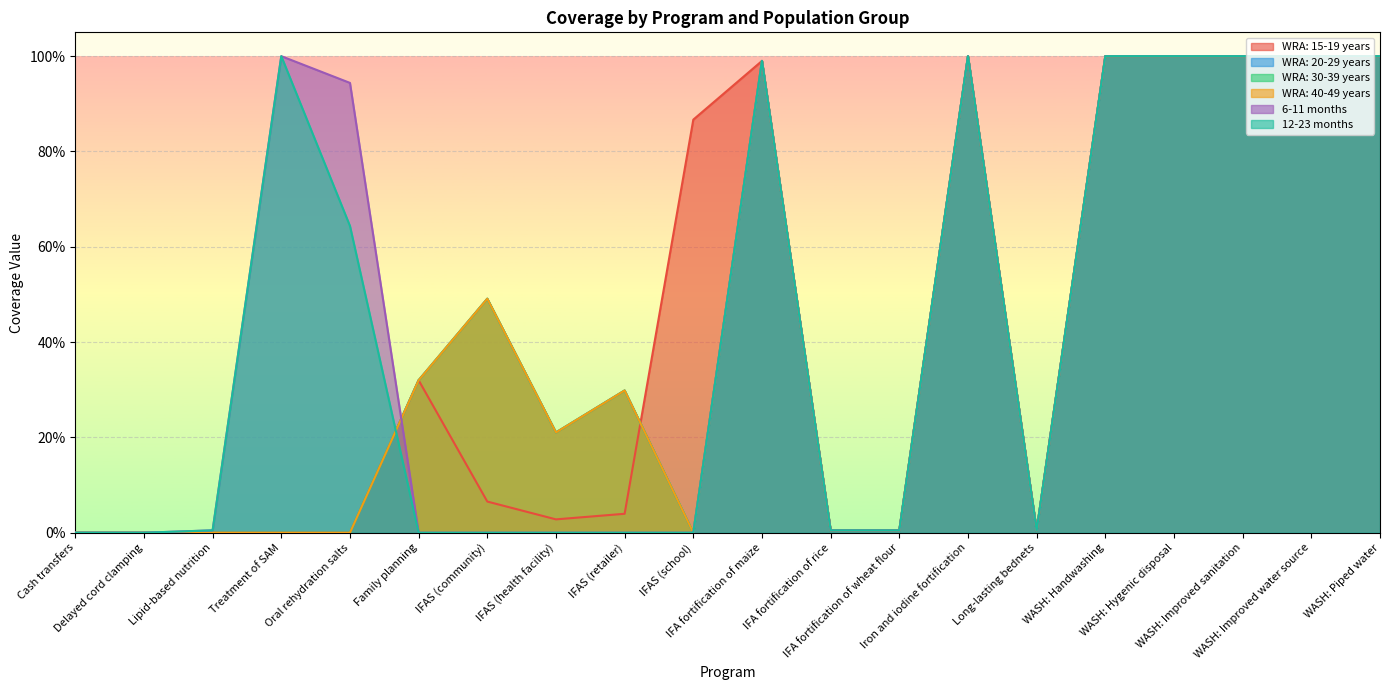

Reading right to left, transcribe all the data shown in this chart.

WRA: 15-19 years: WASH: Piped water=1.0	WASH: Improved water source=1.0	WASH: Improved sanitation=1.0	WASH: Hygenic disposal=1.0	WASH: Handwashing=1.0	Long-lasting bednets=0.0	Iron and iodine fortification=1.0	IFA fortification of wheat flour=0.0	IFA fortification of rice=0.0	IFA fortification of maize=1.0	IFAS (school)=0.9	IFAS (retailer)=0.0	IFAS (health facility)=0.0	IFAS (community)=0.1	Family planning=0.3	Oral rehydration salts=0.0	Treatment of SAM=0.0	Lipid-based nutrition=0.0	Delayed cord clamping=0.0	Cash transfers=0.0
WRA: 20-29 years: WASH: Piped water=1.0	WASH: Improved water source=1.0	WASH: Improved sanitation=1.0	WASH: Hygenic disposal=1.0	WASH: Handwashing=1.0	Long-lasting bednets=0.0	Iron and iodine fortification=1.0	IFA fortification of wheat flour=0.0	IFA fortification of rice=0.0	IFA fortification of maize=1.0	IFAS (school)=0.0	IFAS (retailer)=0.3	IFAS (health facility)=0.2	IFAS (community)=0.5	Family planning=0.3	Oral rehydration salts=0.0	Treatment of SAM=0.0	Lipid-based nutrition=0.0	Delayed cord clamping=0.0	Cash transfers=0.0
WRA: 30-39 years: WASH: Piped water=1.0	WASH: Improved water source=1.0	WASH: Improved sanitation=1.0	WASH: Hygenic disposal=1.0	WASH: Handwashing=1.0	Long-lasting bednets=0.0	Iron and iodine fortification=1.0	IFA fortification of wheat flour=0.0	IFA fortification of rice=0.0	IFA fortification of maize=1.0	IFAS (school)=0.0	IFAS (retailer)=0.3	IFAS (health facility)=0.2	IFAS (community)=0.5	Family planning=0.3	Oral rehydration salts=0.0	Treatment of SAM=0.0	Lipid-based nutrition=0.0	Delayed cord clamping=0.0	Cash transfers=0.0
WRA: 40-49 years: WASH: Piped water=1.0	WASH: Improved water source=1.0	WASH: Improved sanitation=1.0	WASH: Hygenic disposal=1.0	WASH: Handwashing=1.0	Long-lasting bednets=0.0	Iron and iodine fortification=1.0	IFA fortification of wheat flour=0.0	IFA fortification of rice=0.0	IFA fortification of maize=1.0	IFAS (school)=0.0	IFAS (retailer)=0.3	IFAS (health facility)=0.2	IFAS (community)=0.5	Family planning=0.3	Oral rehydration salts=0.0	Treatment of SAM=0.0	Lipid-based nutrition=0.0	Delayed cord clamping=0.0	Cash transfers=0.0
6-11 months: WASH: Piped water=1.0	WASH: Improved water source=1.0	WASH: Improved sanitation=1.0	WASH: Hygenic disposal=1.0	WASH: Handwashing=1.0	Long-lasting bednets=0.0	Iron and iodine fortification=1.0	IFA fortification of wheat flour=0.0	IFA fortification of rice=0.0	IFA fortification of maize=1.0	IFAS (school)=0.0	IFAS (retailer)=0.0	IFAS (health facility)=0.0	IFAS (community)=0.0	Family planning=0.0	Oral rehydration salts=0.9	Treatment of SAM=1.0	Lipid-based nutrition=0.0	Delayed cord clamping=0.0	Cash transfers=0.0
12-23 months: WASH: Piped water=1.0	WASH: Improved water source=1.0	WASH: Improved sanitation=1.0	WASH: Hygenic disposal=1.0	WASH: Handwashing=1.0	Long-lasting bednets=0.0	Iron and iodine fortification=1.0	IFA fortification of wheat flour=0.0	IFA fortification of rice=0.0	IFA fortification of maize=1.0	IFAS (school)=0.0	IFAS (retailer)=0.0	IFAS (health facility)=0.0	IFAS (community)=0.0	Family planning=0.0	Oral rehydration salts=0.6	Treatment of SAM=1.0	Lipid-based nutrition=0.0	Delayed cord clamping=0.0	Cash transfers=0.0